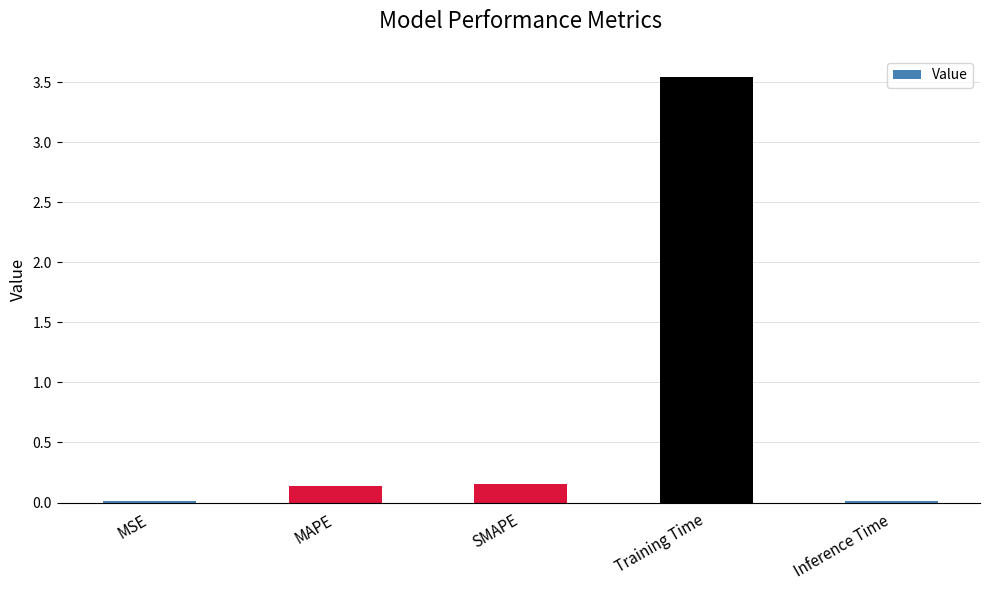

Which label corresponds to the largest value in the chart?

Training Time